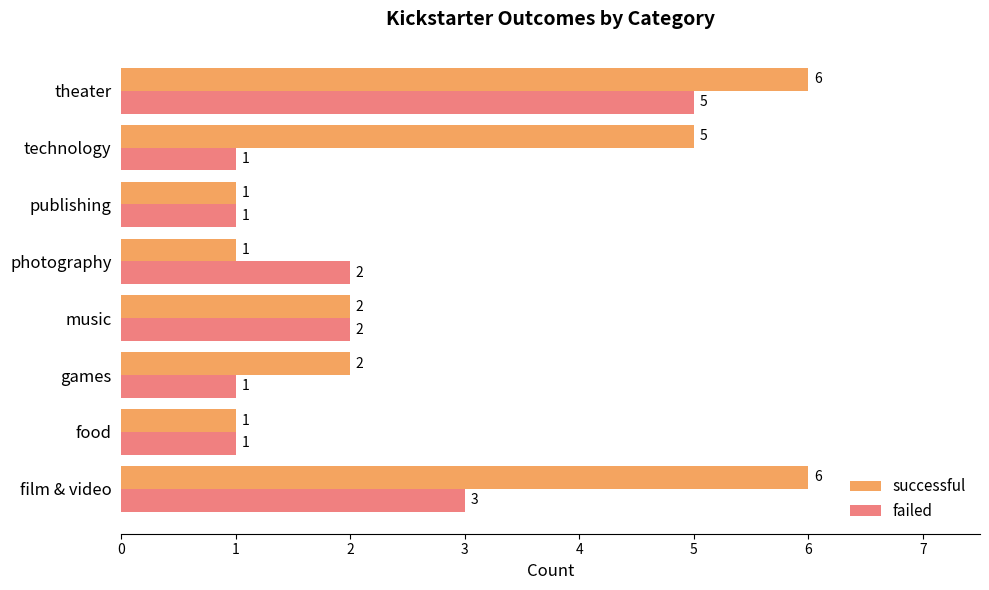

List the series in order of their overall mean, lowest first.

failed, successful